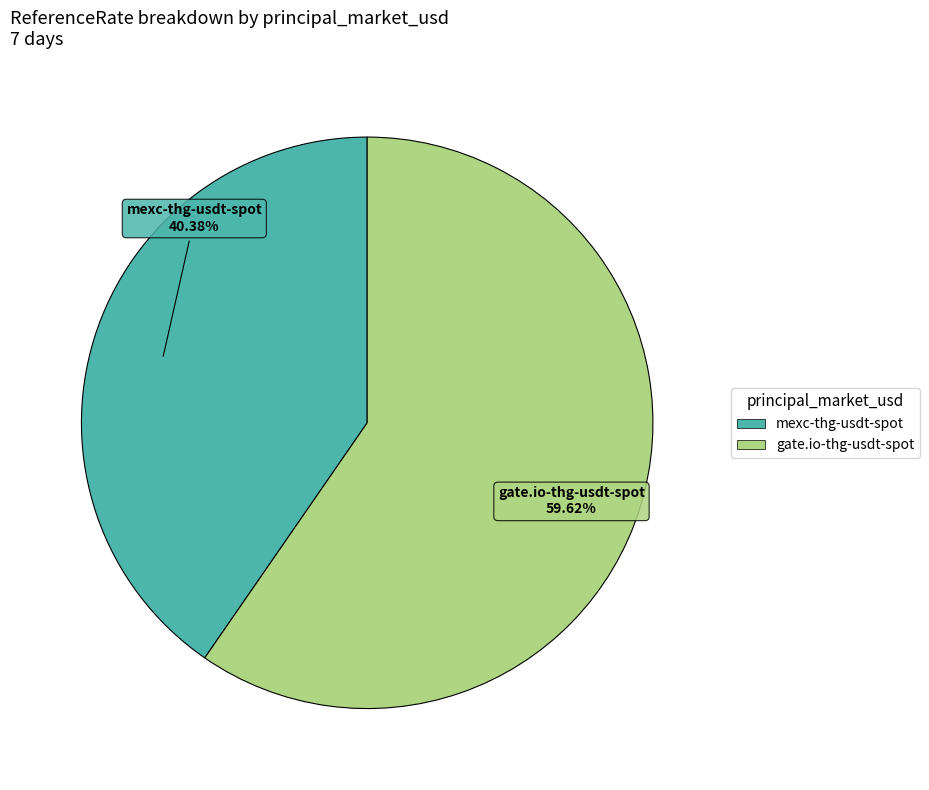

Is there any slice that represents more than half of the pie?

Yes